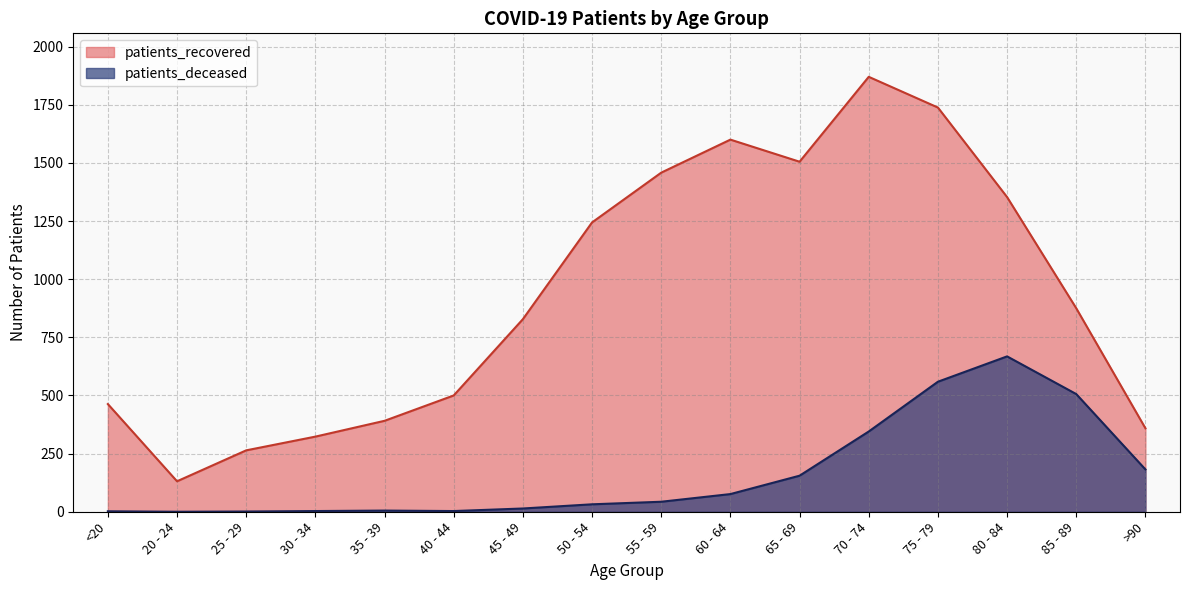

Where is patients_deceased nearest to the value 334?

70 - 74